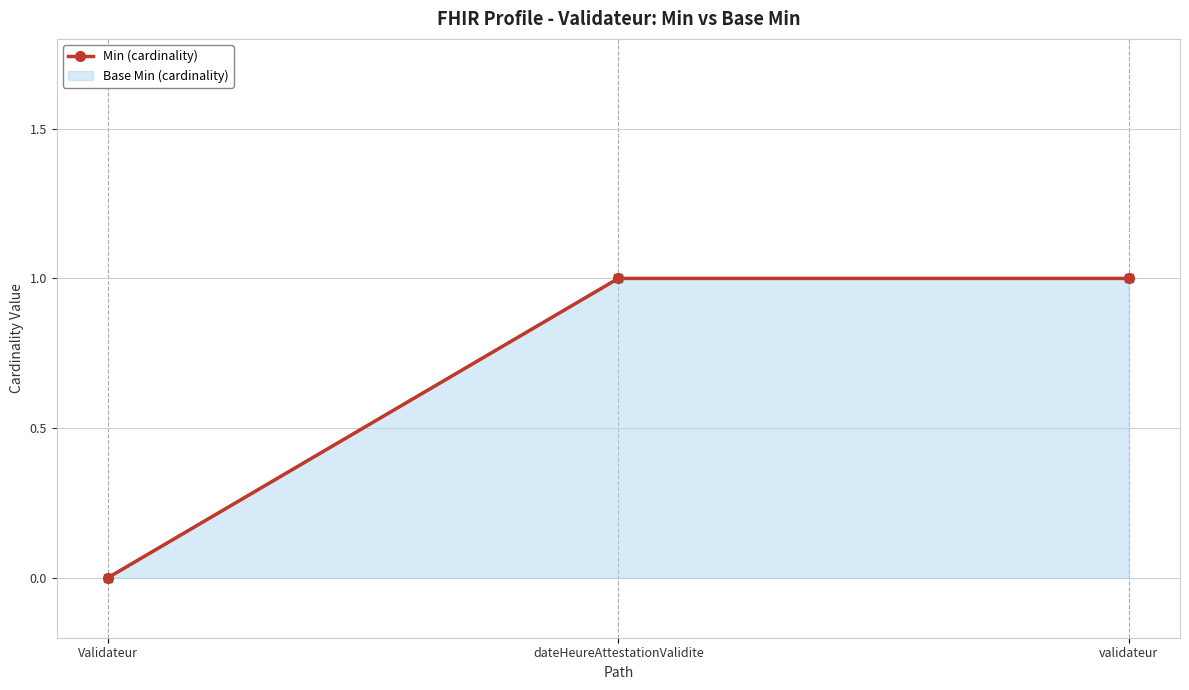

What is the greatest value displayed?

1